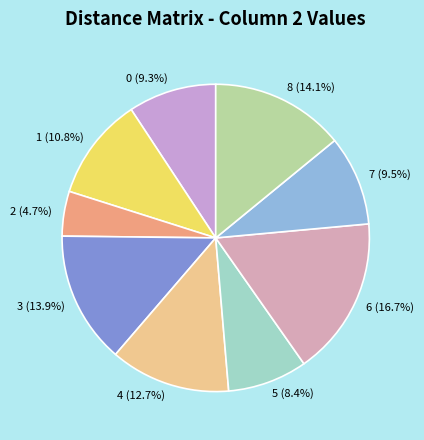

Which category has the smallest portion of the pie?

2 (4.7%)